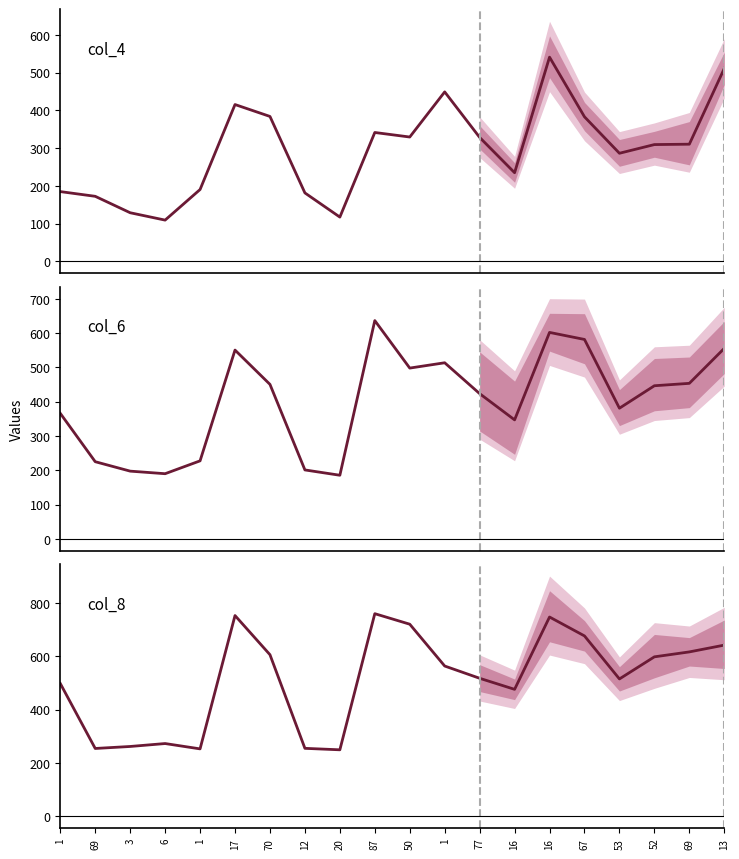

What is the maximum value for col_4?

541.0